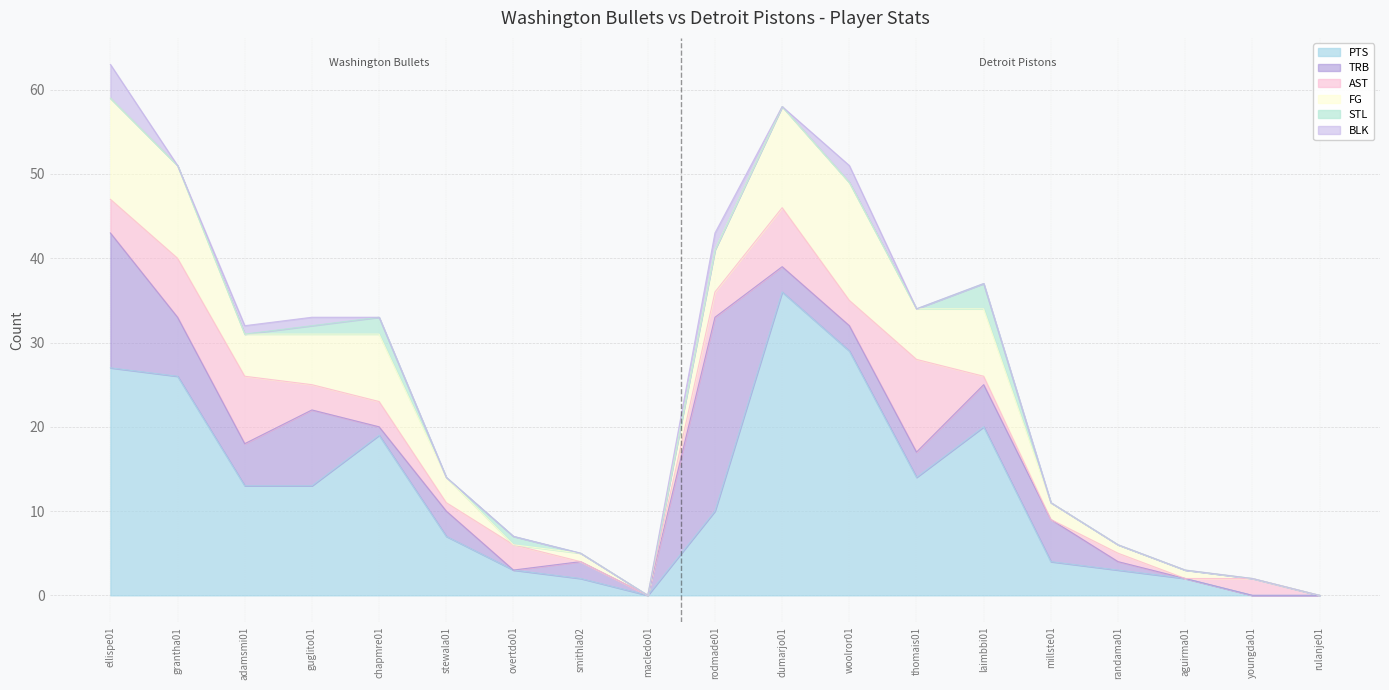

At which category does TRB reach its first local valley?

adamsmi01